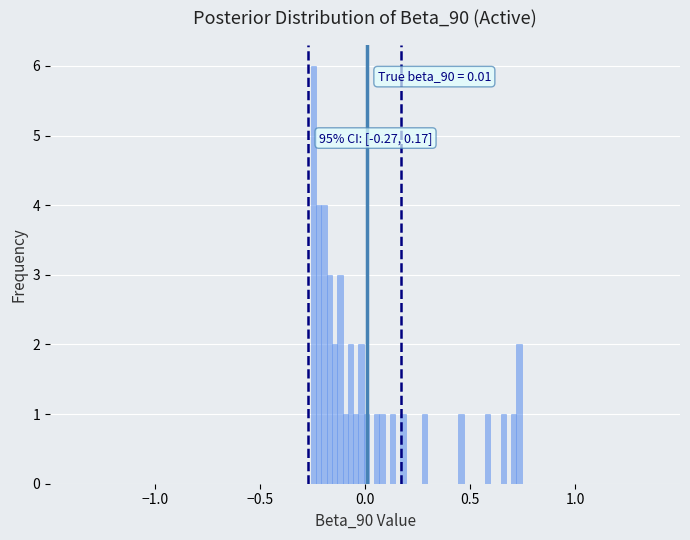

Around what value on the x-axis is the tallest bar? Give the approximate position of its centre, as read against the axis.

-0.25